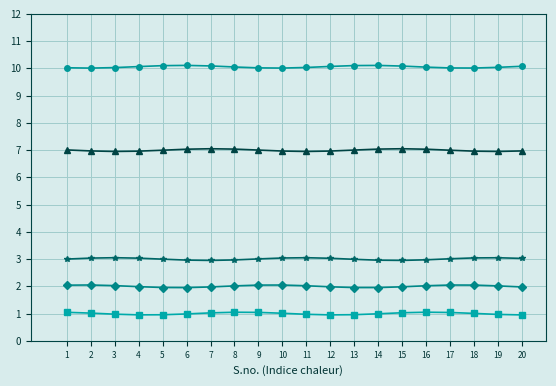

What is the total value across all series at 15?

23.1